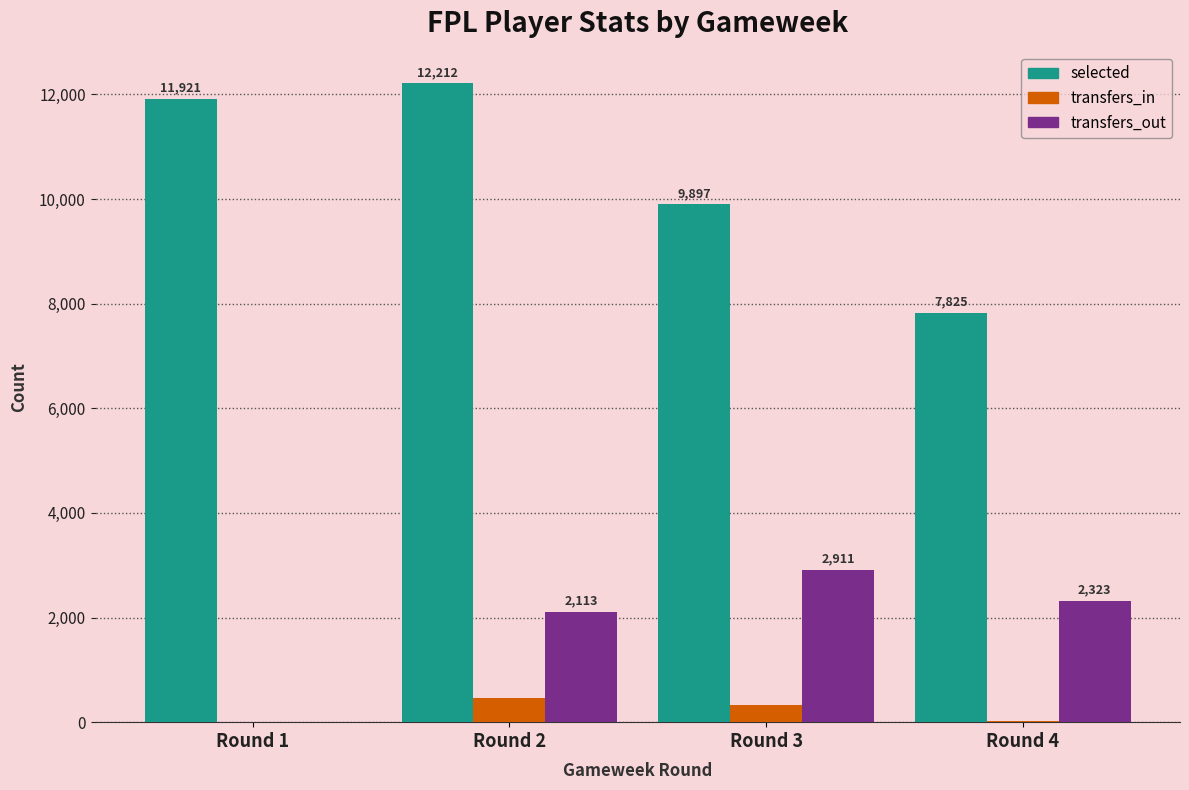

At which category is the sum across all series the highest?

Round 2